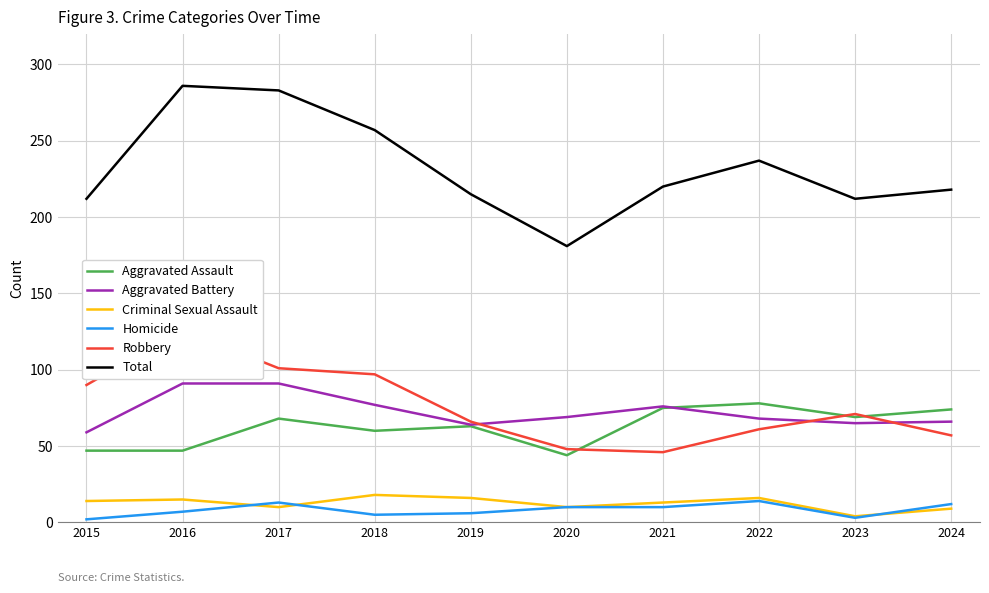

What is the average value of the Aggravated Assault series?

62